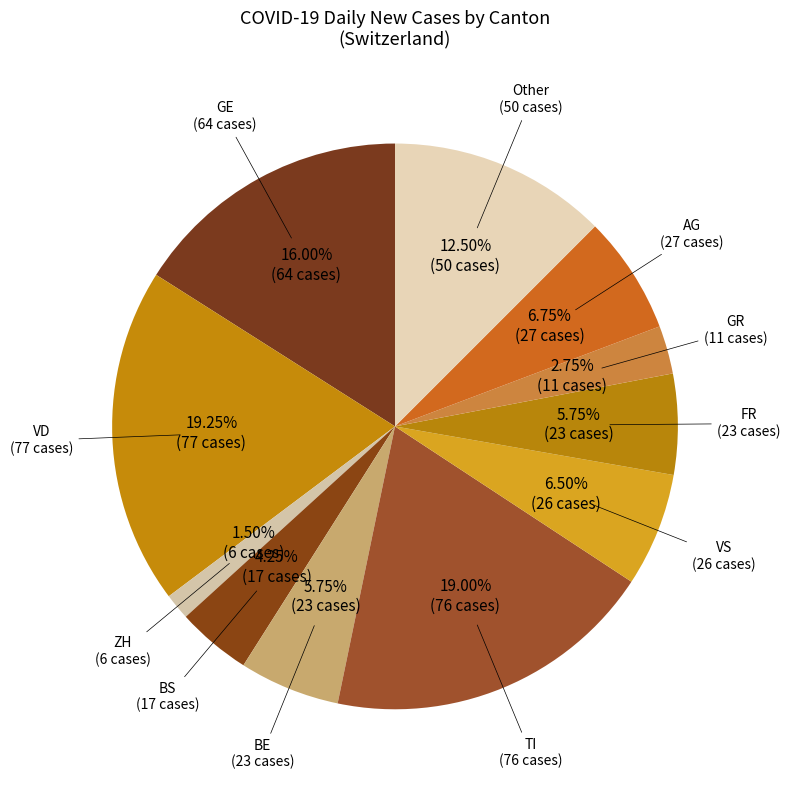

Which slice is the smallest?

ZH